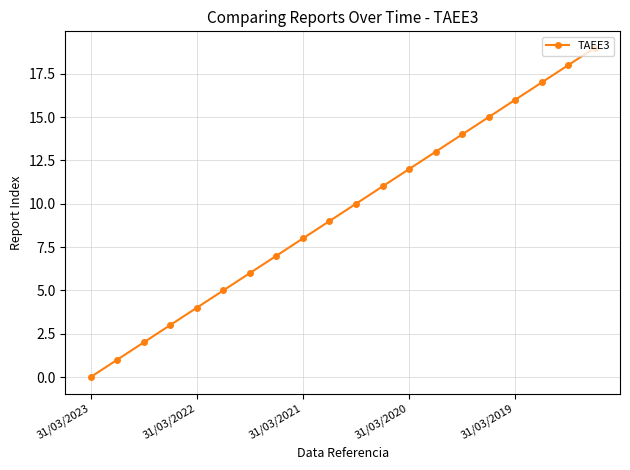

What is the greatest value displayed?

19